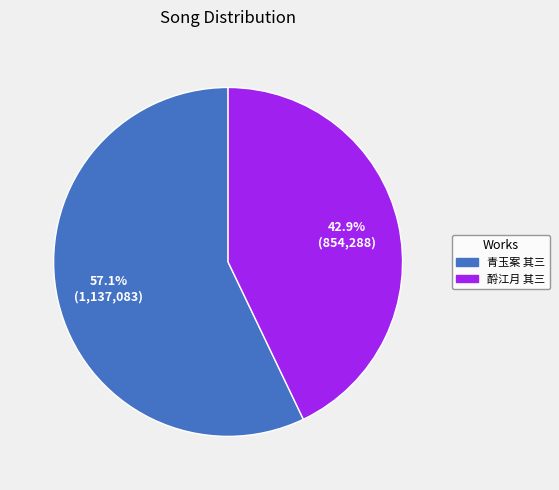

Is there any slice that represents more than half of the pie?

Yes